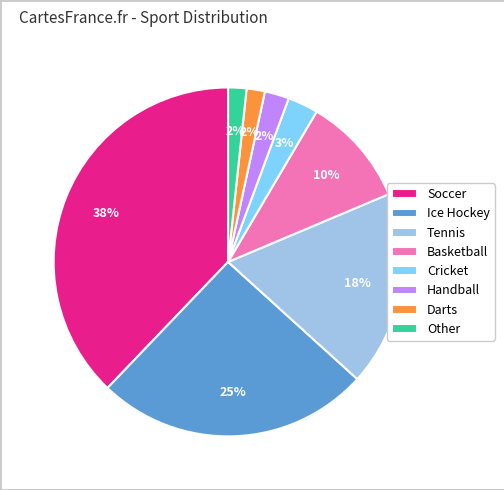

To the nearest percent, what is the difference between the largest and smallest slice percentages?

36%